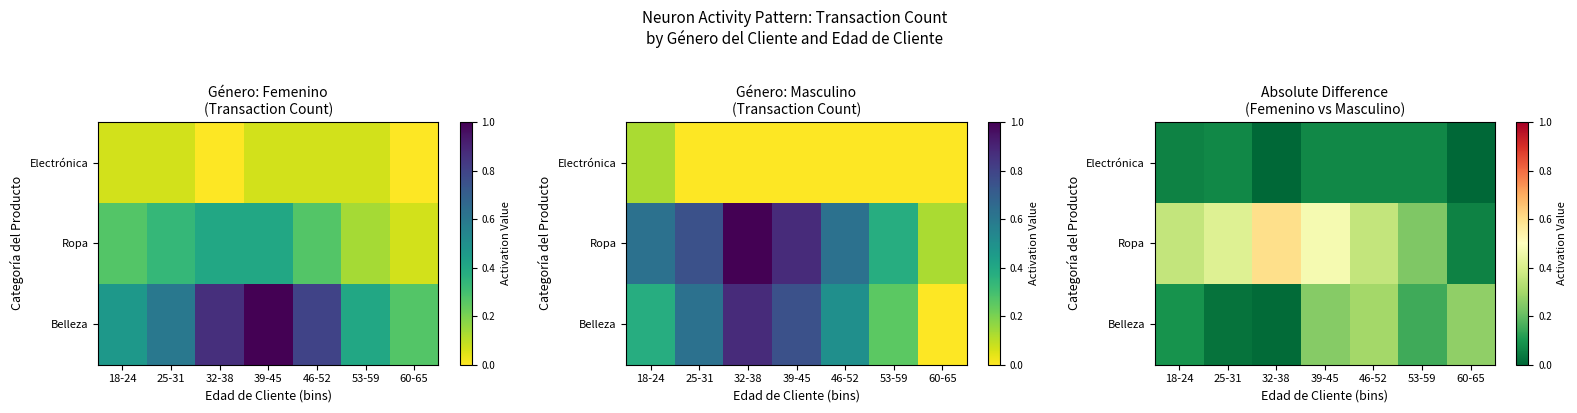

The Belleza series shows 0.0 at 25-31. True or false?

False